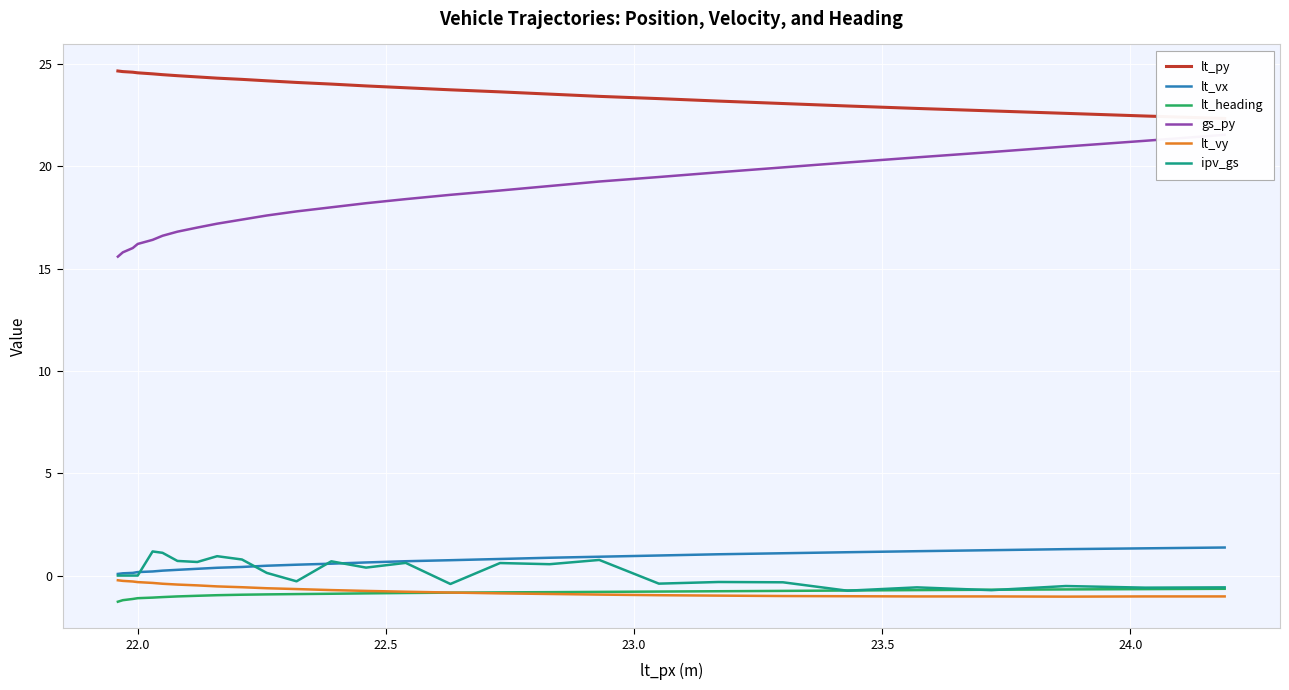

What is the maximum value for ipv_gs?

1.2